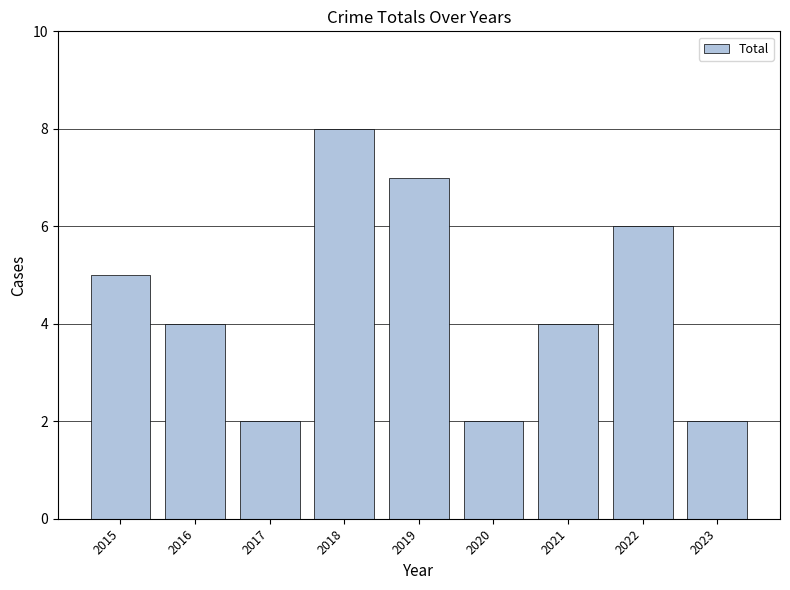

Between 2018 and 2016, which is larger?

2018